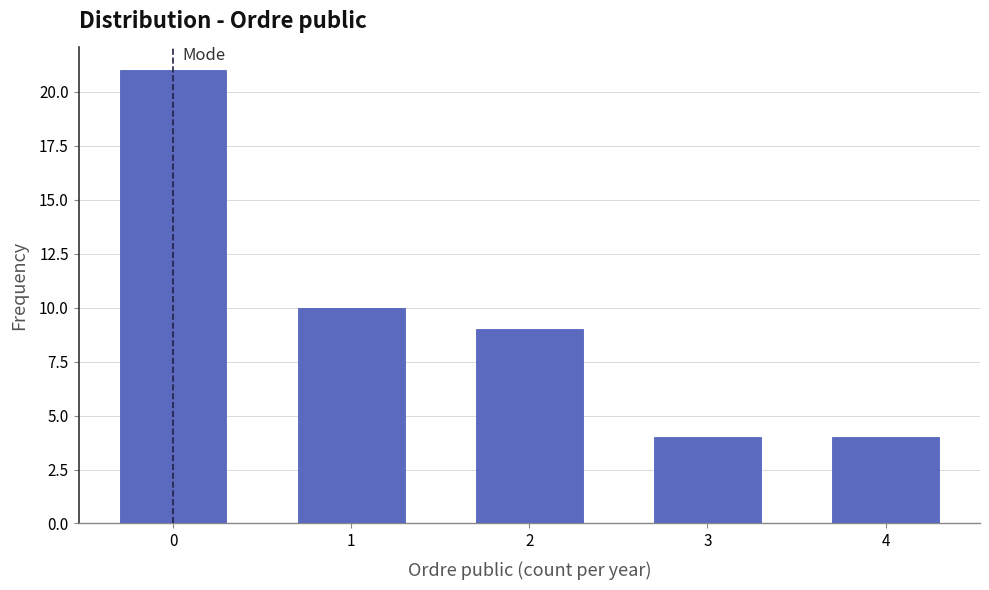

Reading left to right, list all the values displayed in this chart.

21	10	9	4	4